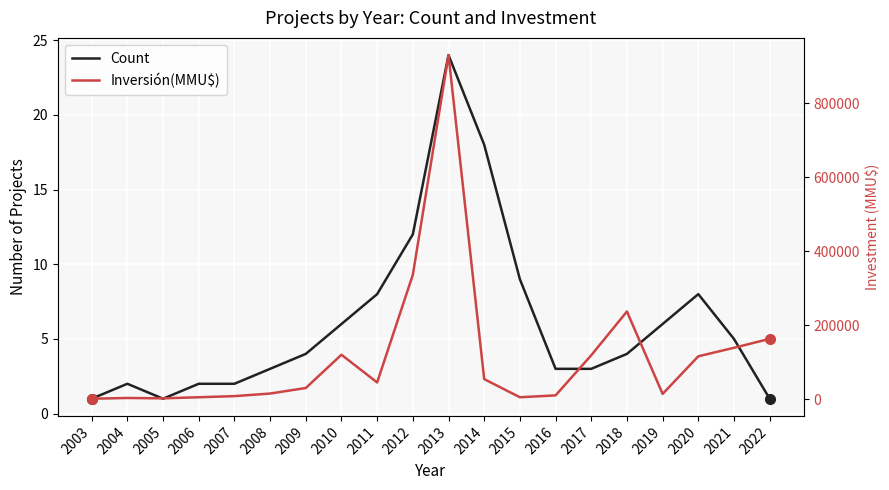

What is the average value of the Count series?

6